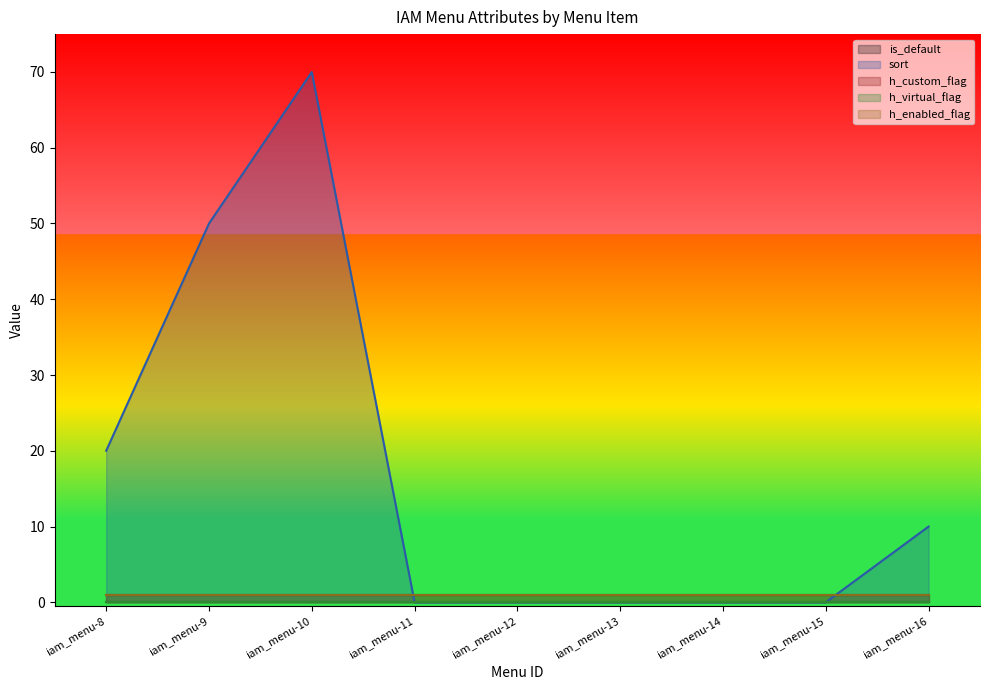

How many interior local peaks does the sort series have?

1